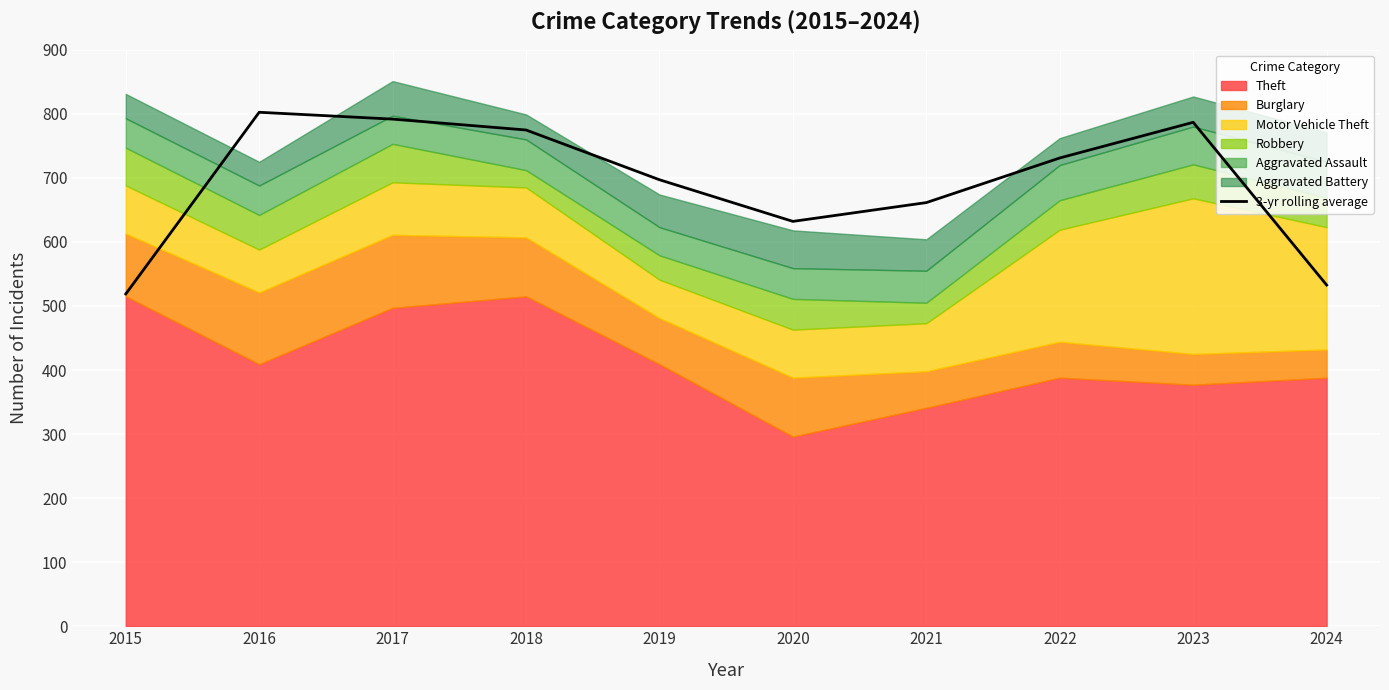

Reading left to right, list all the values displayed in this chart.

518.7	802.3	791.7	774.7	697.0	632.0	661.3	731.0	786.7	532.7